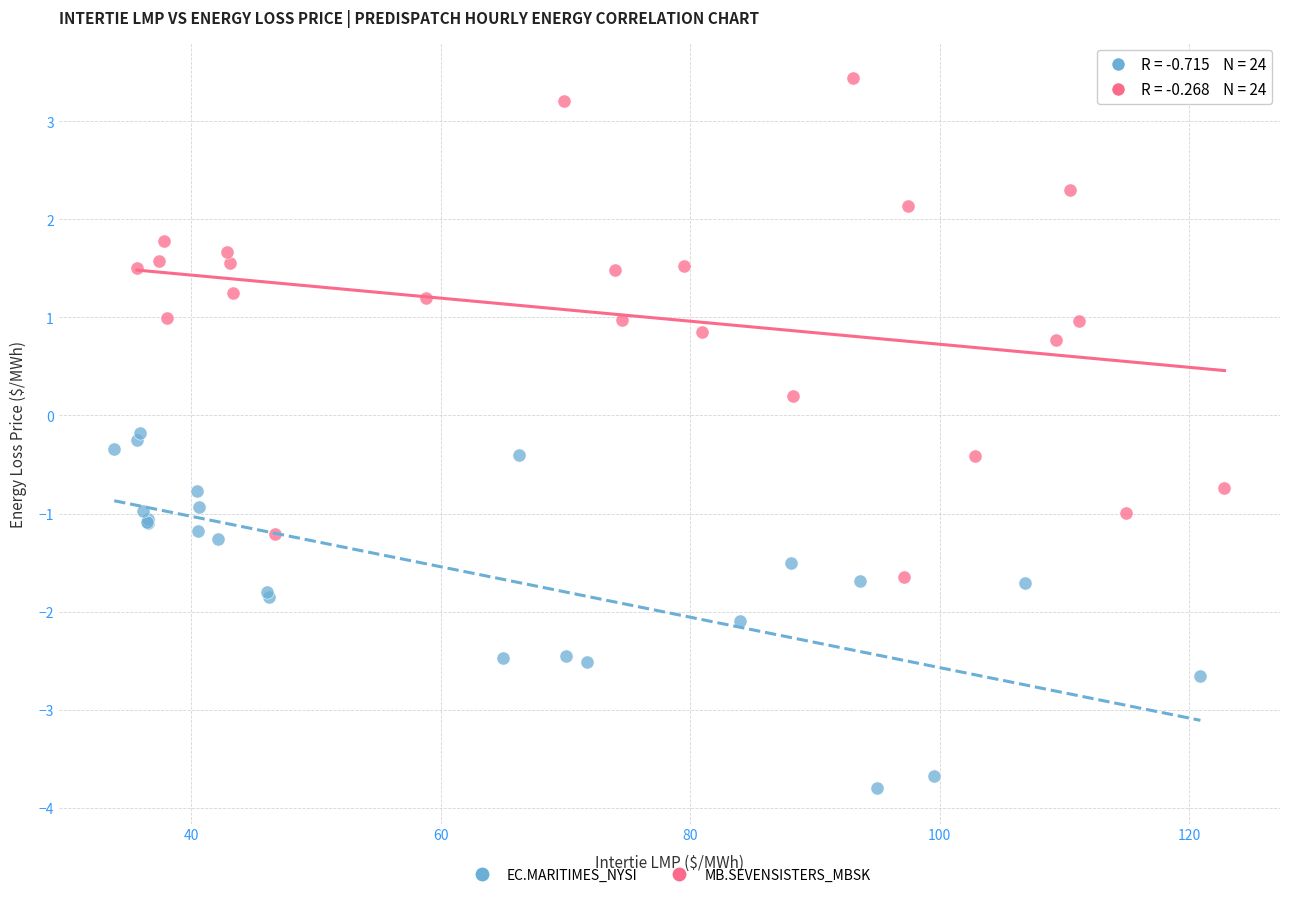

Which series reaches the minimum Y coordinate?

EC.MARITIMES_NYSI